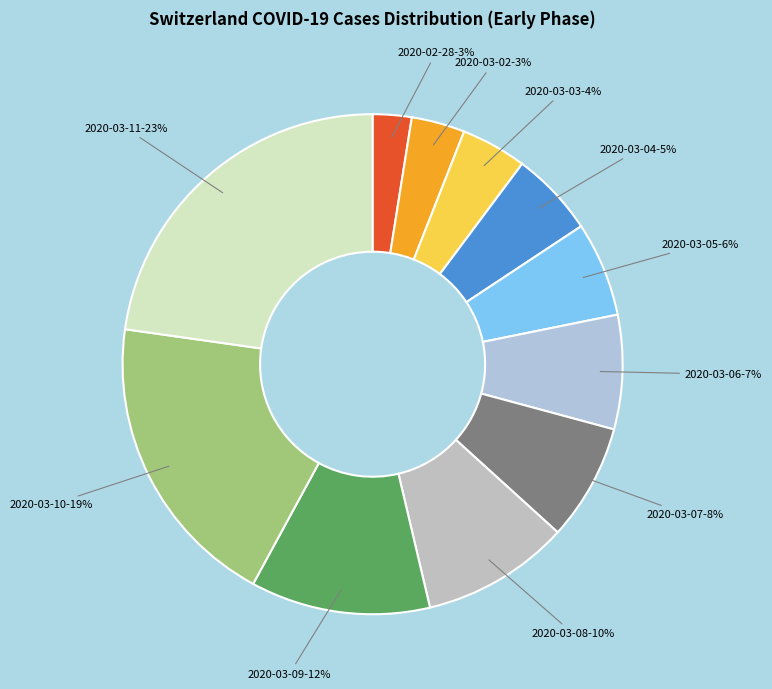

To the nearest percent, what is the difference between the largest and smallest slice percentages?

20%